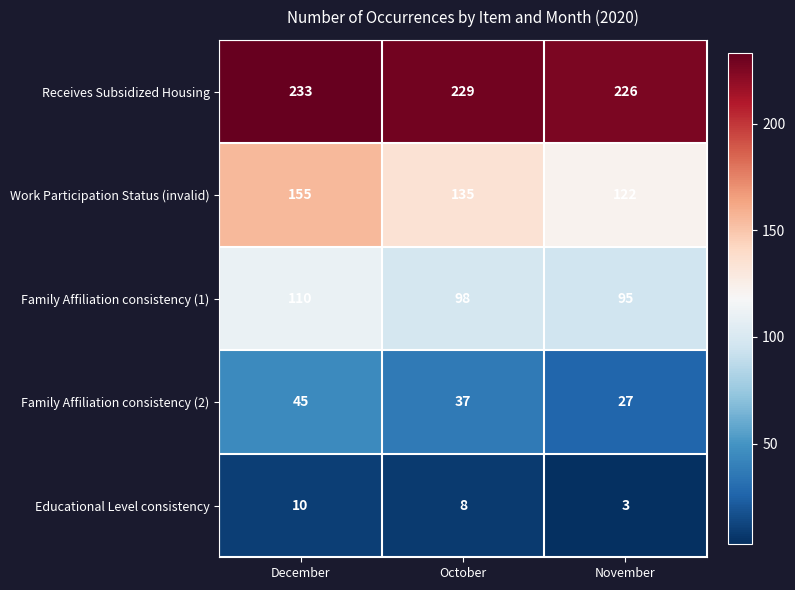

Reading left to right, list all the values displayed in this chart.

Receives Subsidized Housing: December=233	October=229	November=226
Work Participation Status (invalid): December=155	October=135	November=122
Family Affiliation consistency (1): December=110	October=98	November=95
Family Affiliation consistency (2): December=45	October=37	November=27
Educational Level consistency: December=10	October=8	November=3